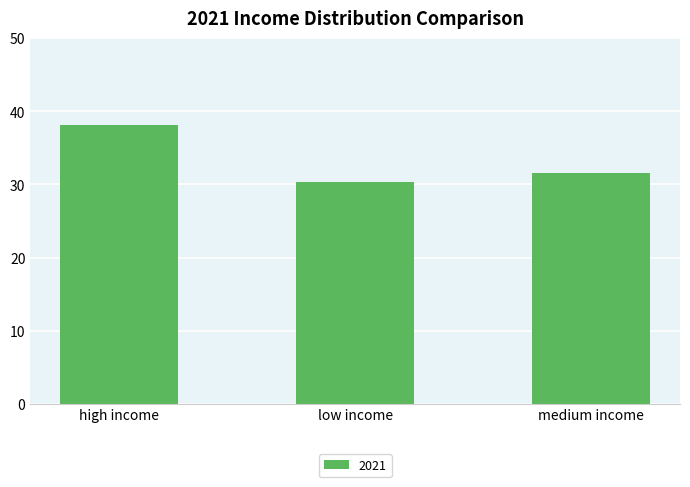

Rank the categories by value from lowest to highest.

low income, medium income, high income